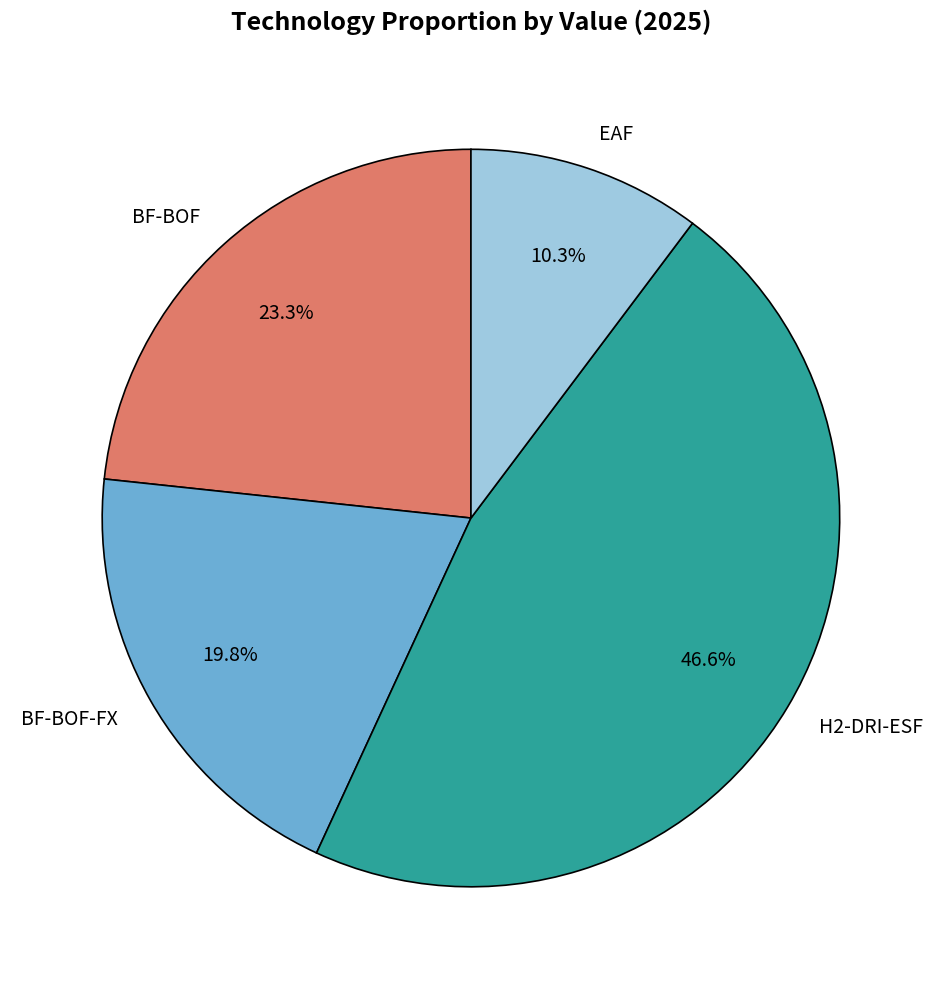

Does EAF represent more than half of the total?

No